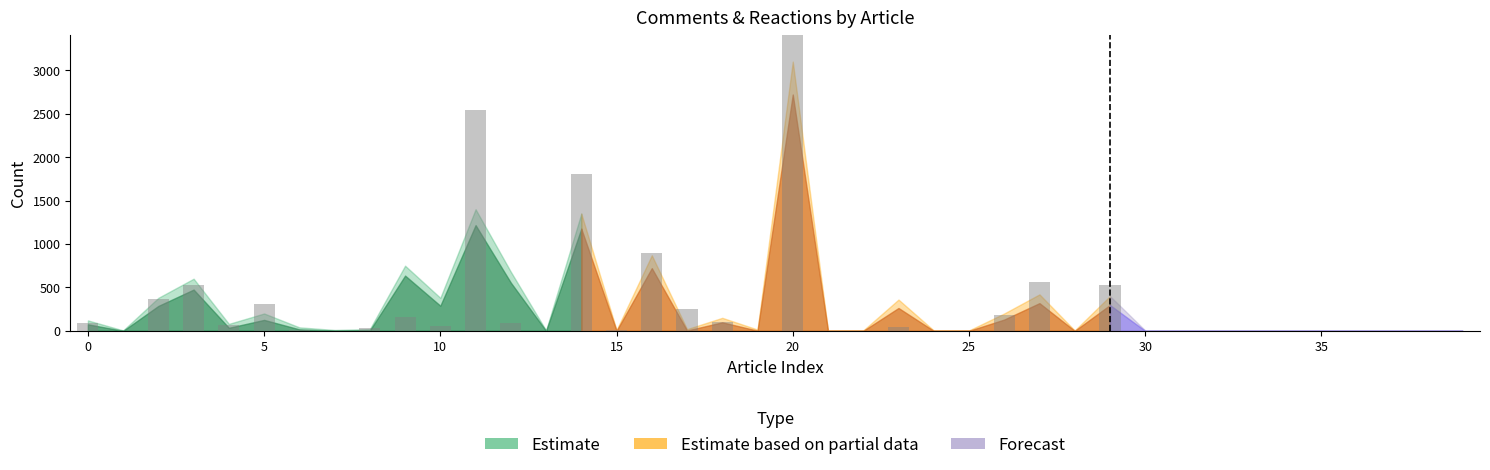

How many data points does each series have?

40